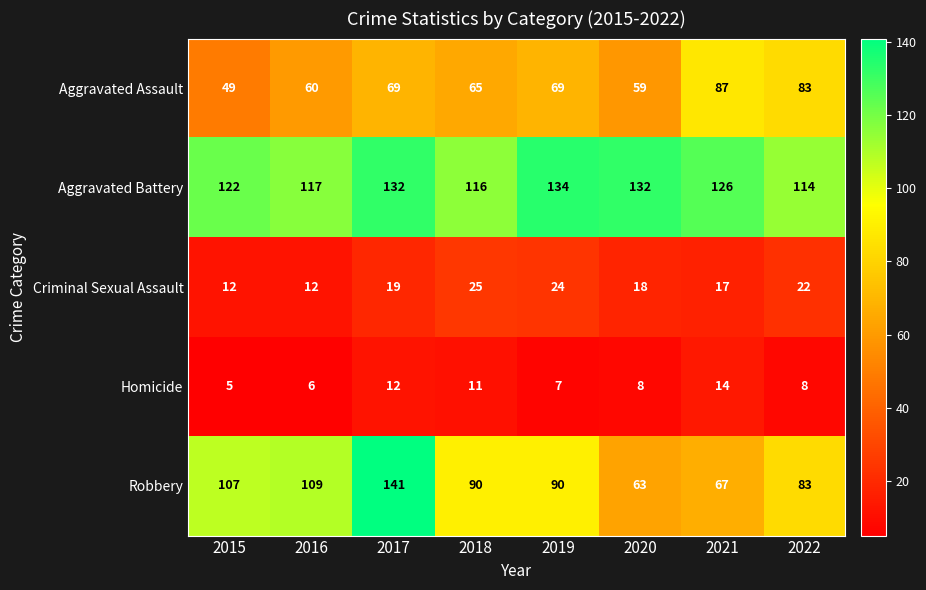

At how many categories does at least one series exceed 99?

8